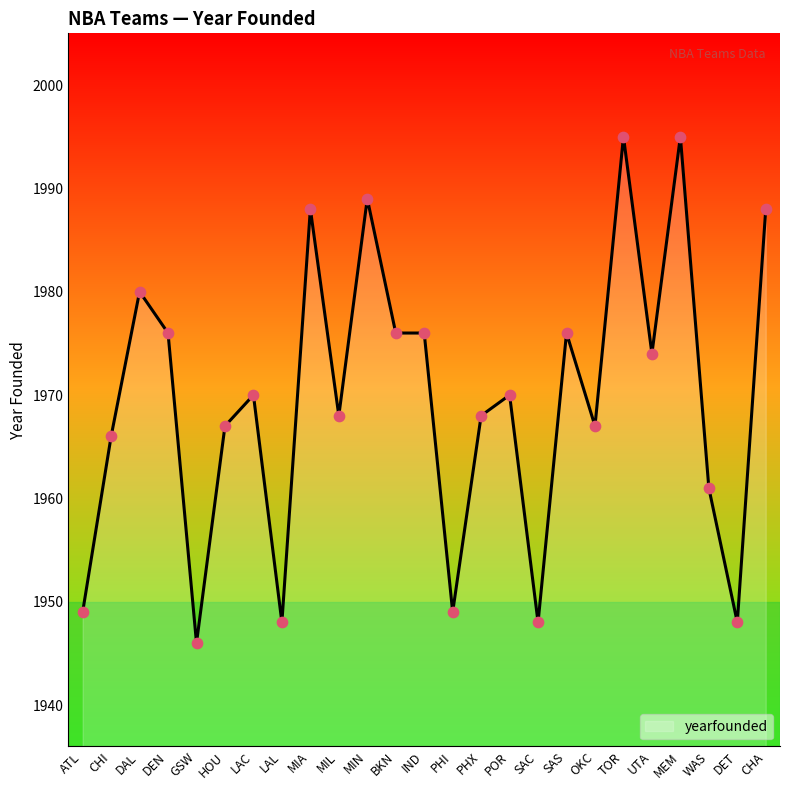

What is the change in value from SAC to CHA?

+40